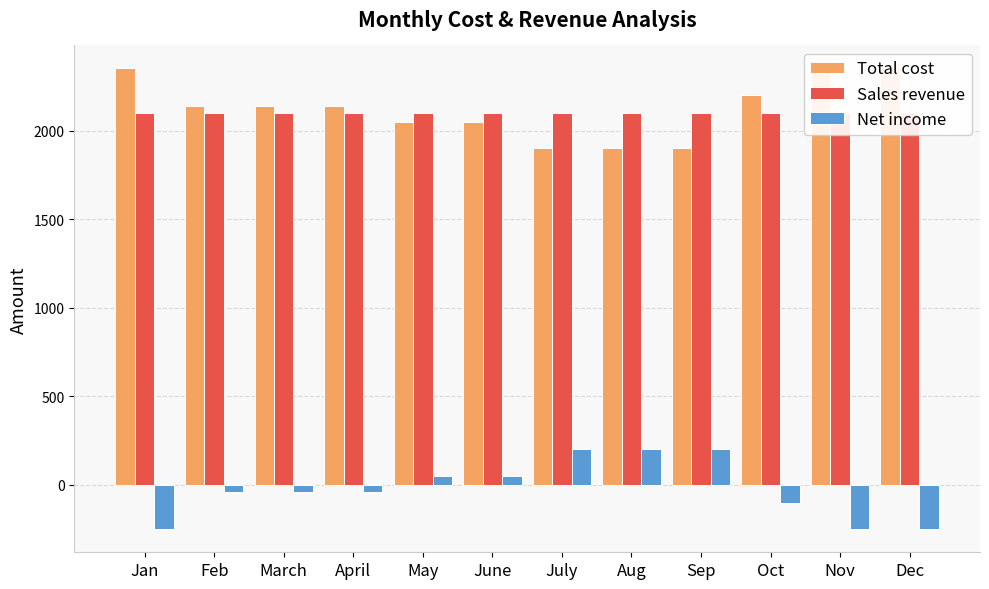

What is the average value of the Net income series?

-22